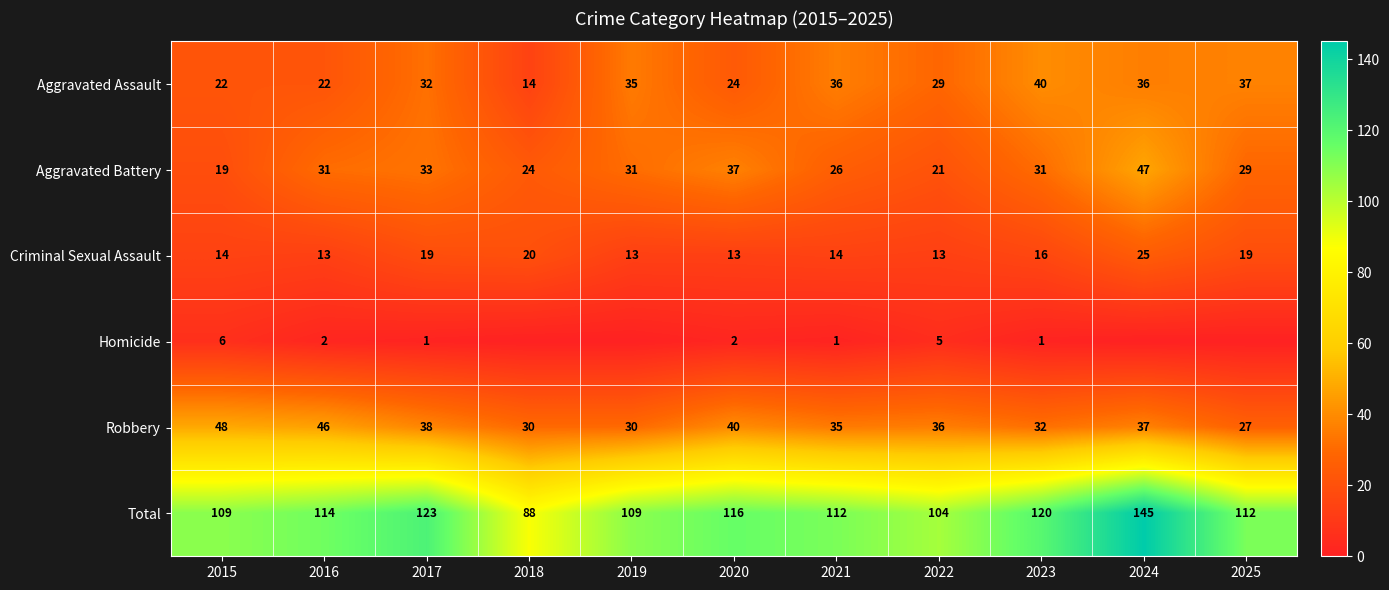

What is the sum of the Aggravated Assault values at 2023 and 2016?

62